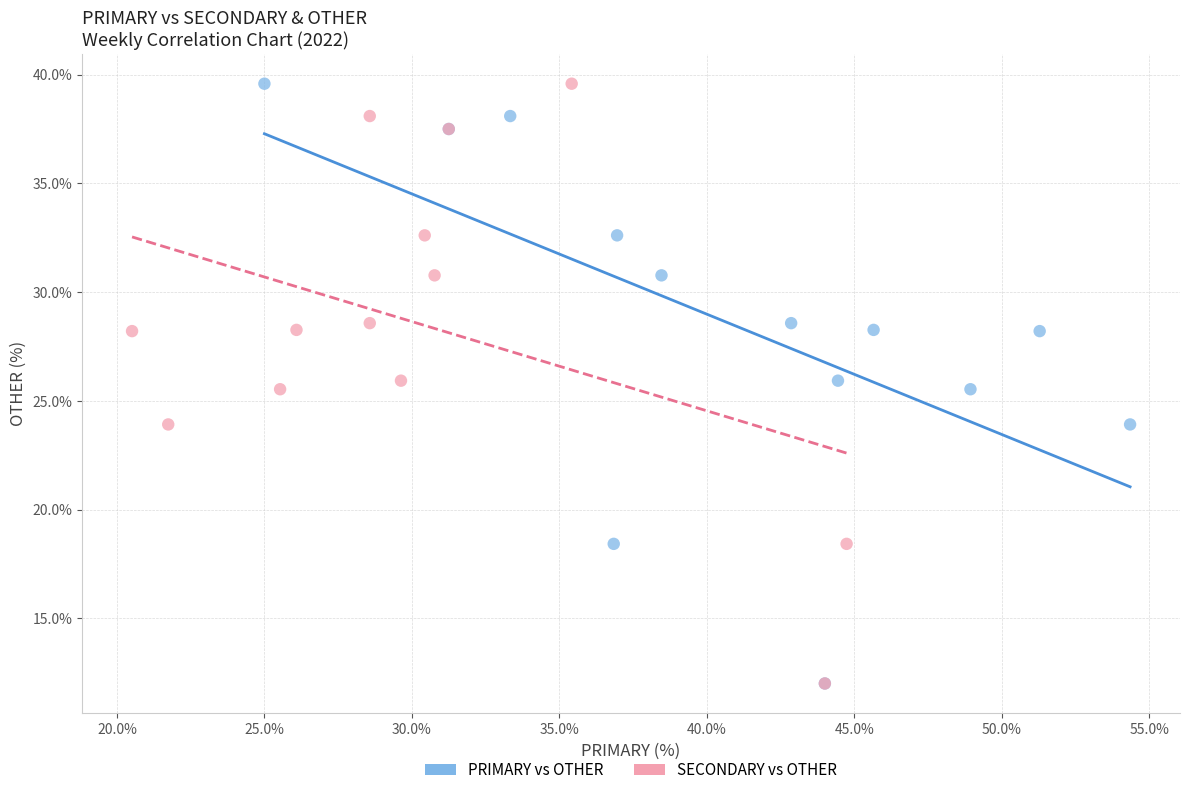

What are all the series names shown in the legend?

PRIMARY vs OTHER, SECONDARY vs OTHER